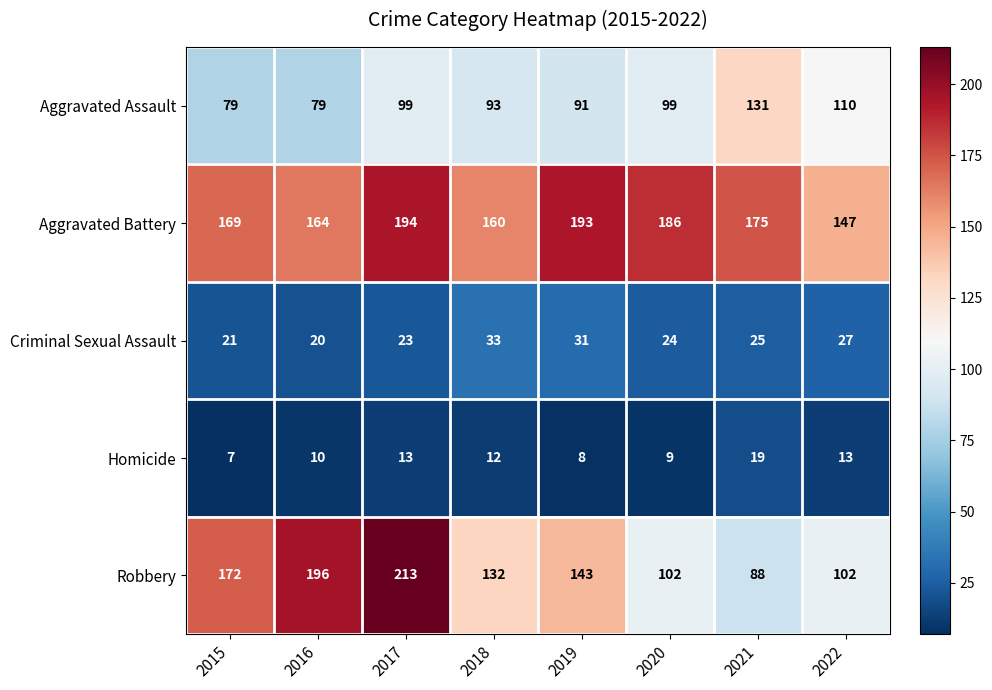

How many values in the Criminal Sexual Assault series are below 25?

4